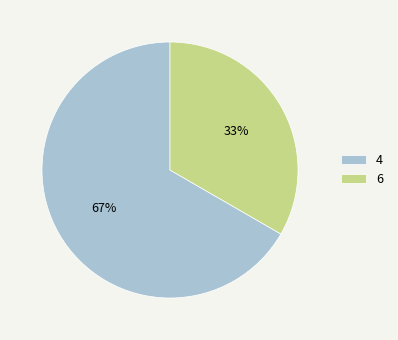

Count the number of slices in the pie.

2